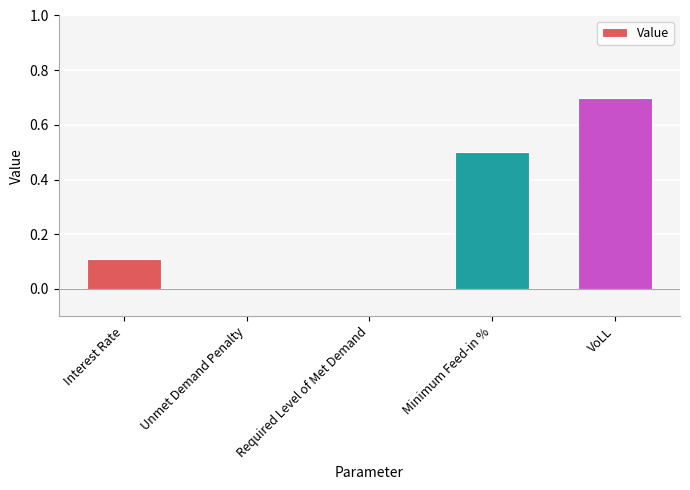

Reading left to right, list all the values displayed in this chart.

Interest Rate=0.1	Unmet Demand Penalty=0.0	Required Level of Met Demand=0.0	Minimum Feed-in %=0.5	VoLL=0.7